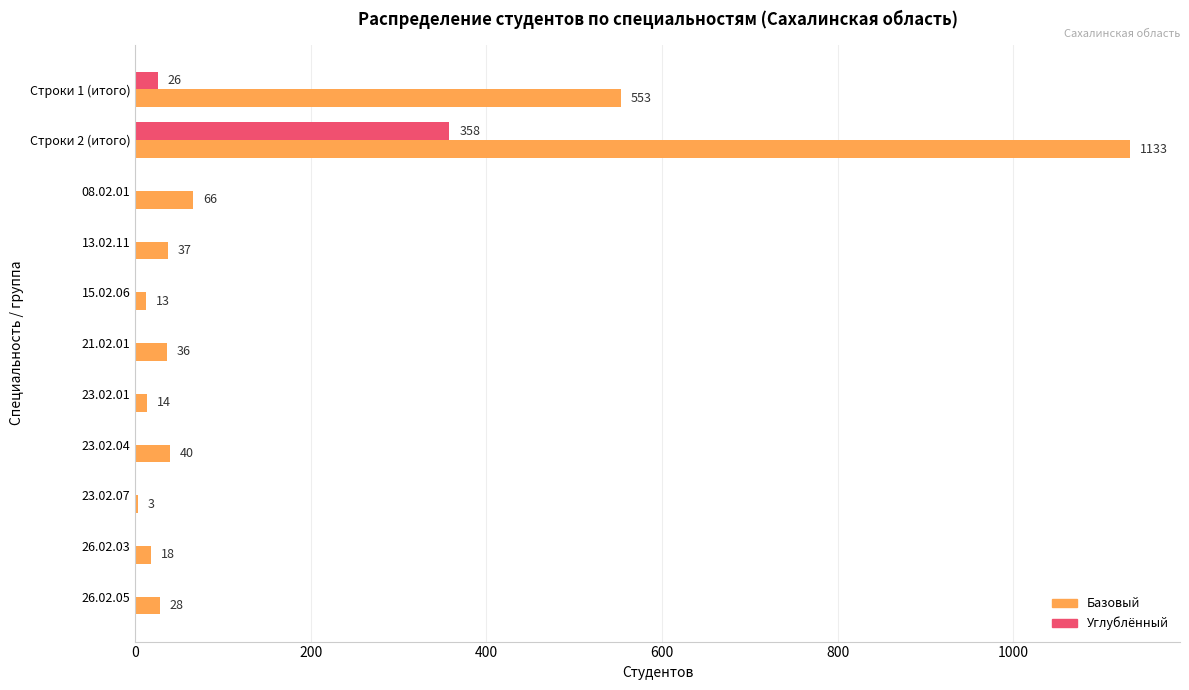

The Базовый series shows 110 at 08.02.01. True or false?

False